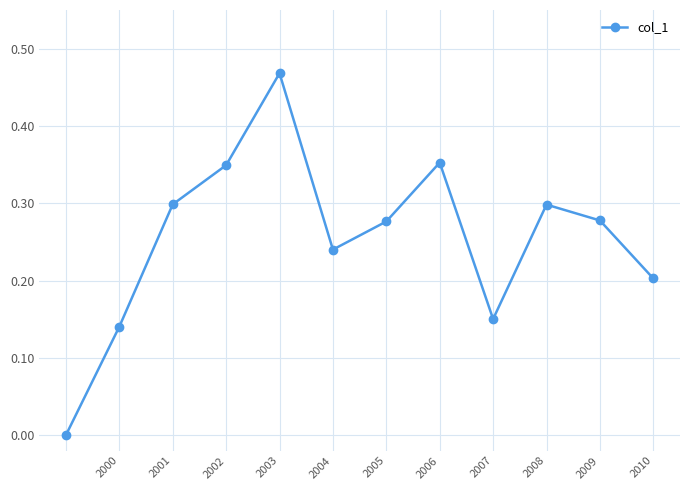

True or false: the data has more than 1 interior local peaks.

True